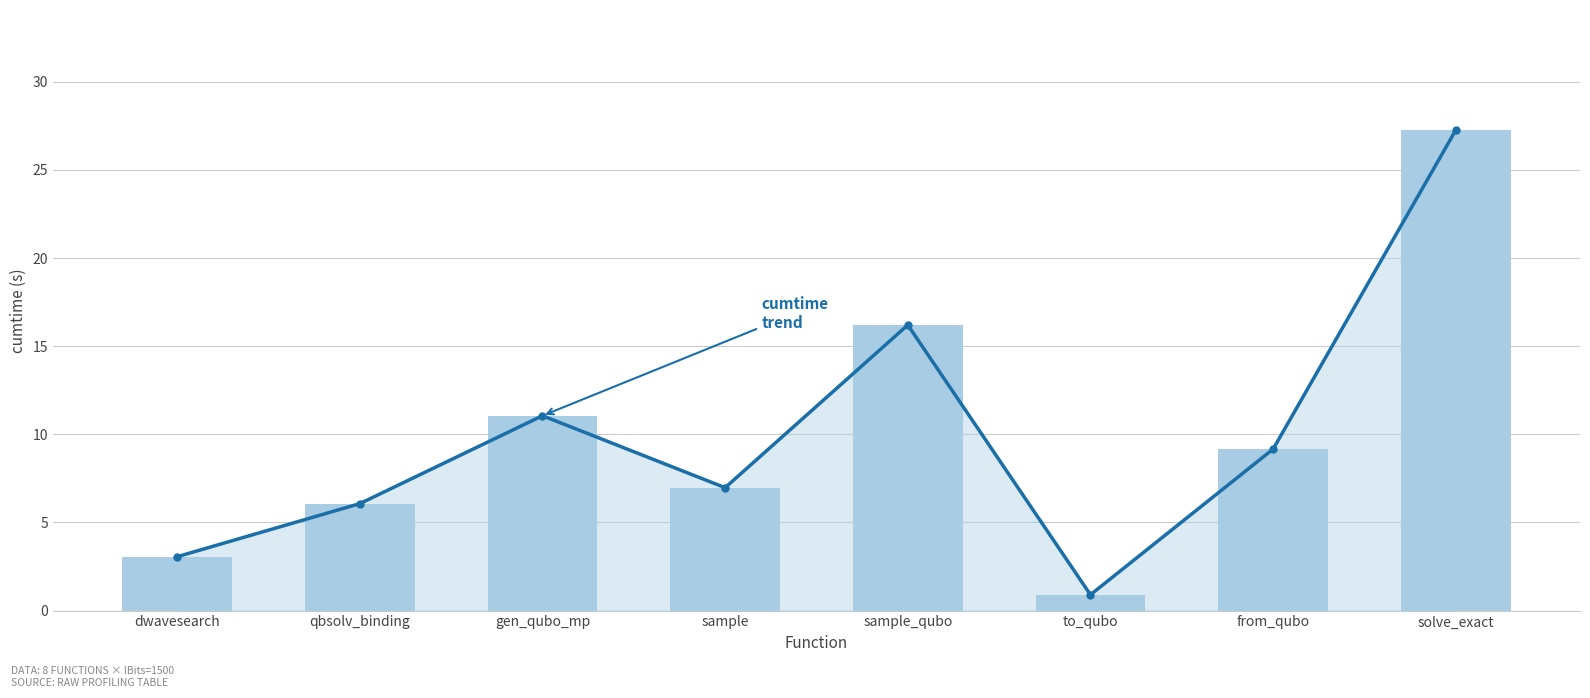

What is the sum of all cumtime values?

80.7